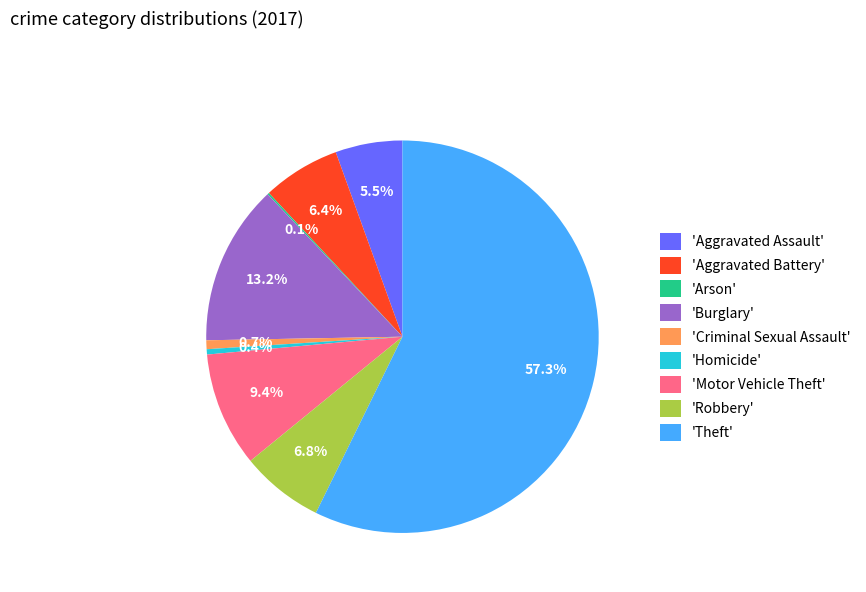

Which has a higher value, 'Burglary' or 'Criminal Sexual Assault'?

'Burglary'